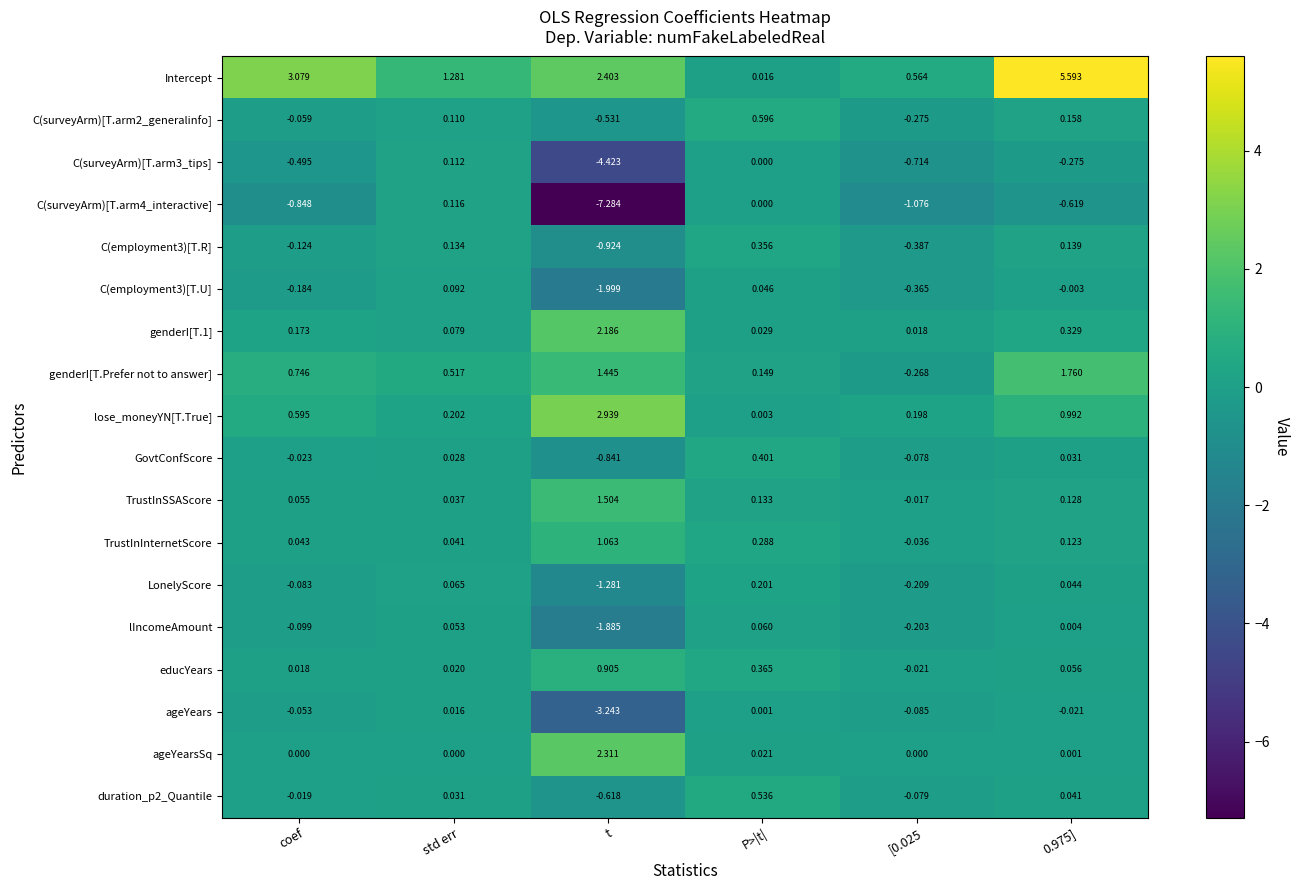

Which label corresponds to the smallest value in the chart?

t